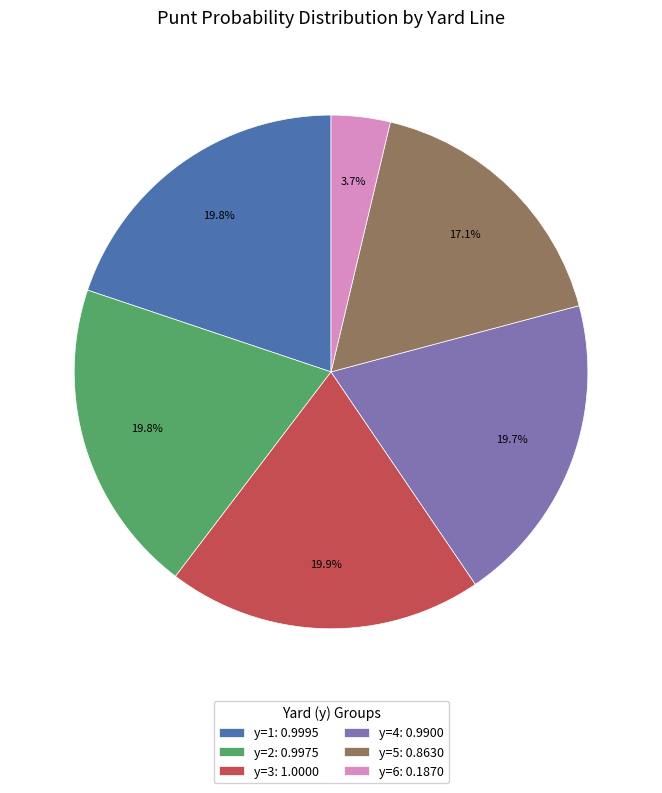

Which slice is the smallest?

y=6: 0.1870